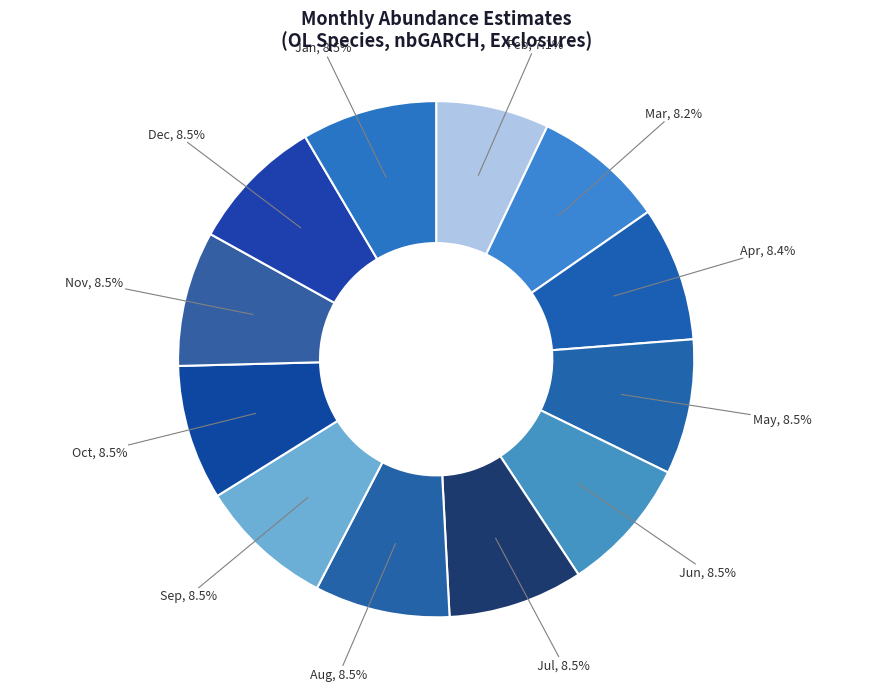

Between Jan and Feb, which is larger?

Jan